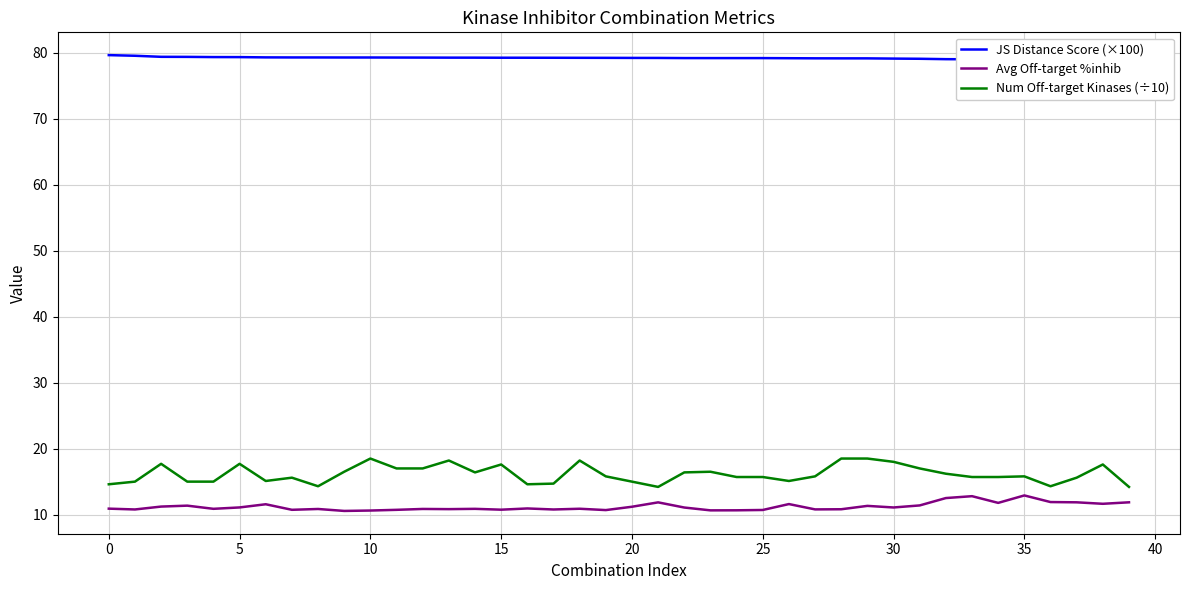

Is it true that JS Distance Score (×100) equals 79.2 at 23?

True